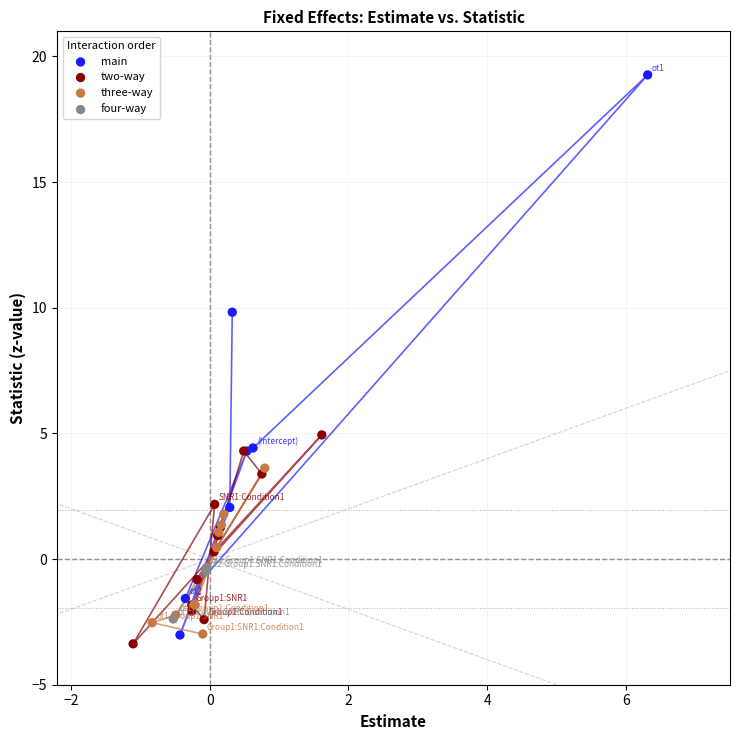

Which series contains the highest Y value?

main